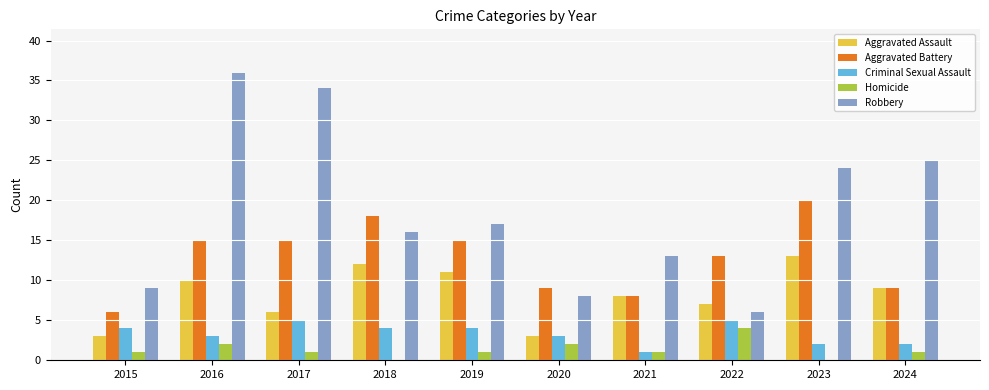

How many series are shown in this chart?

5